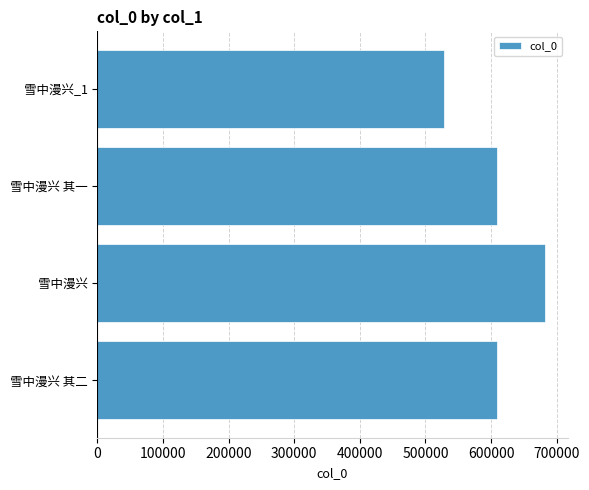

Approximately how many times larger is the value at 雪中漫兴 其二 compared to 雪中漫兴?

0.9